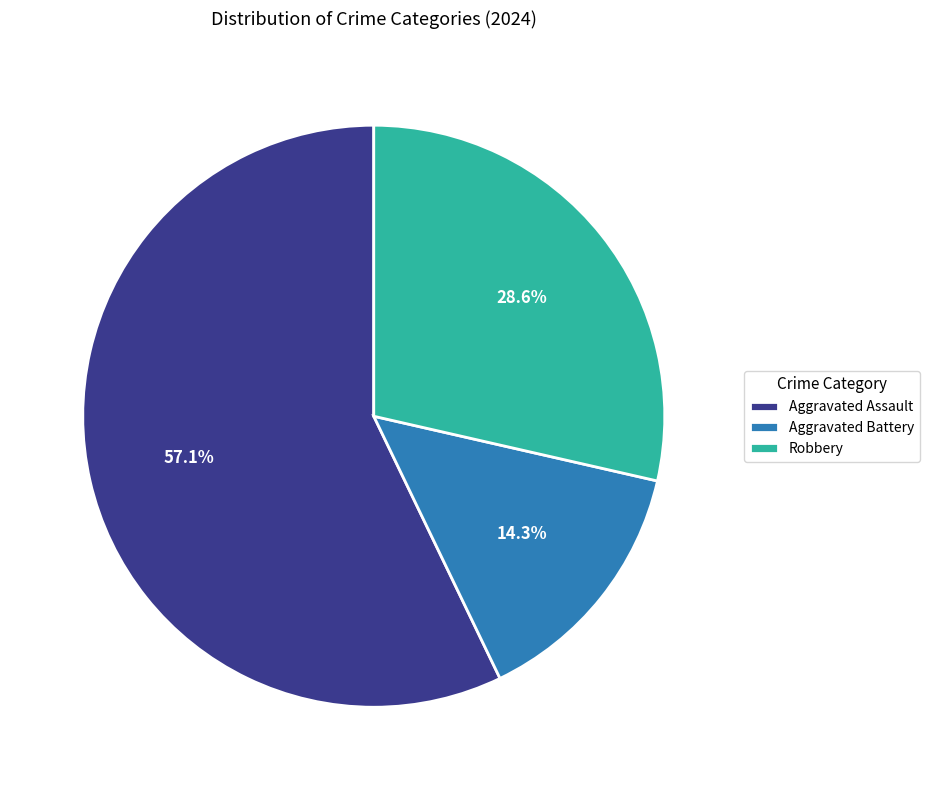

Is there a majority slice in this chart?

Yes